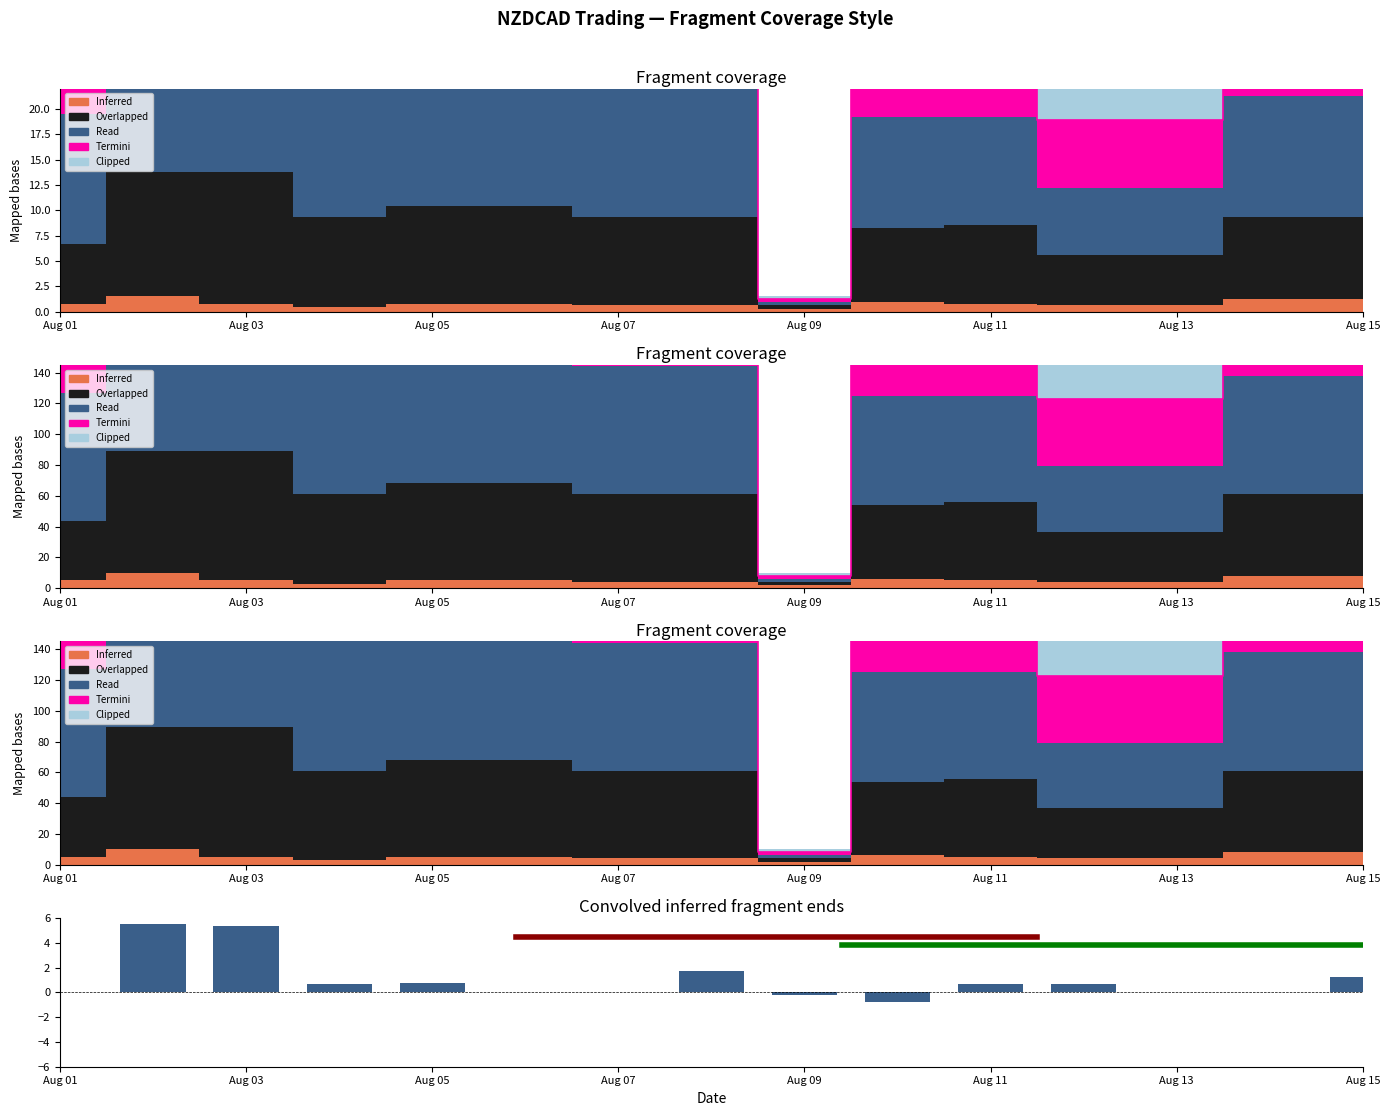

What position from the left is Aug 11?

6